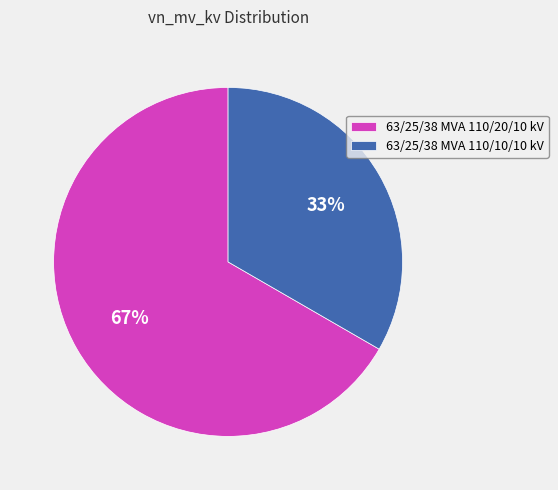

To the nearest percent, what is the combined percentage of 63/25/38 MVA 110/20/10 kV and 63/25/38 MVA 110/10/10 kV?

100%